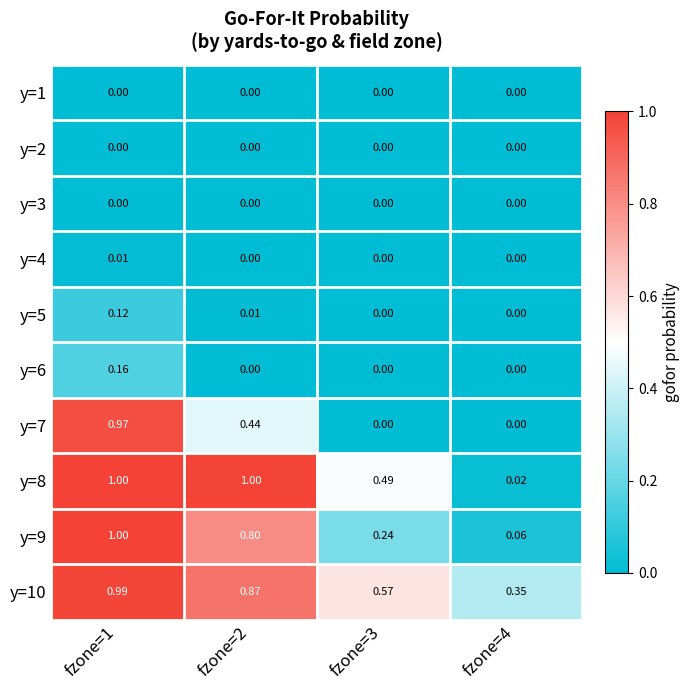

Which series has the widest spread of values?

y=8